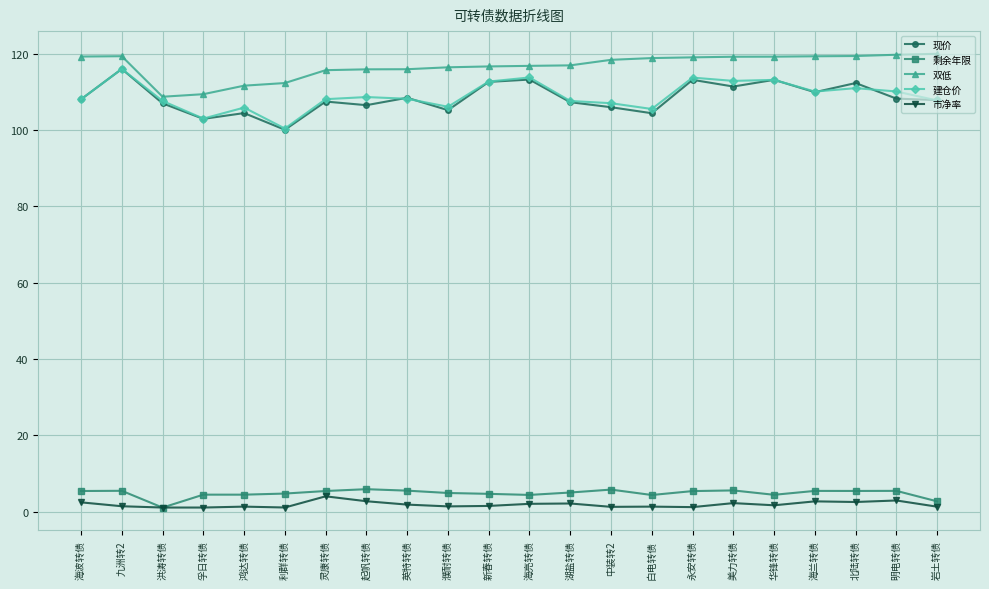

What is the sum of the 现价 values at 海兰转债 and 灵康转债?

217.4